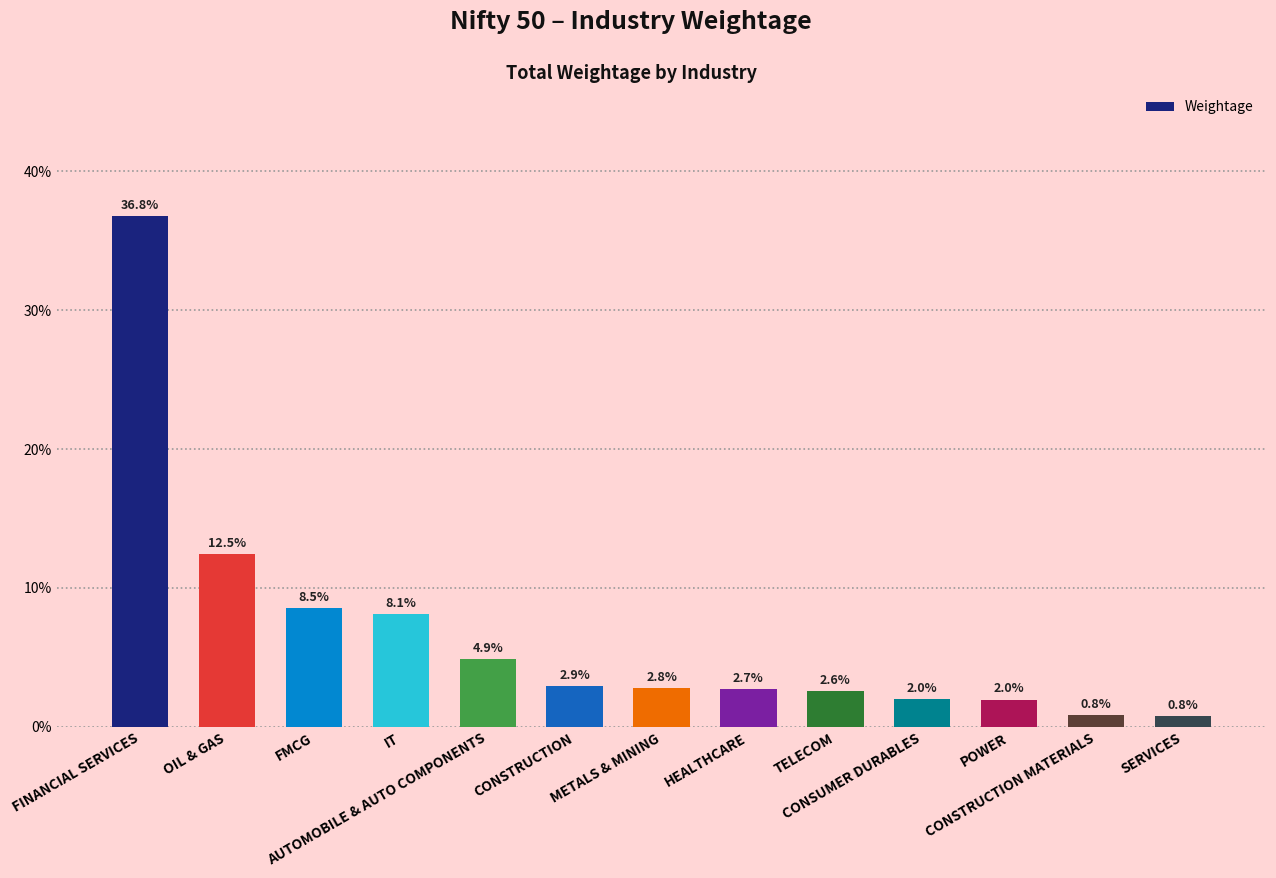

The chart shows a value of 0.0 at CONSTRUCTION. True or false?

False